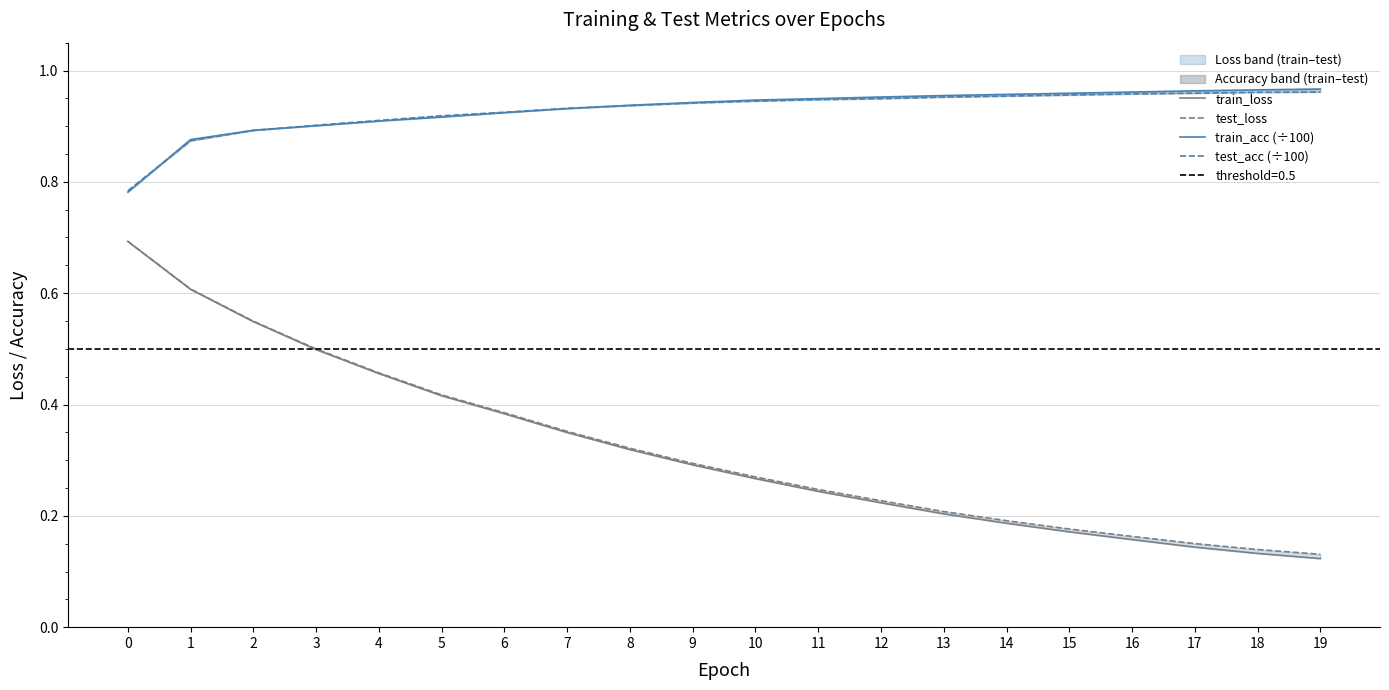

Reading left to right, extract all data points from this chart.

train_loss: 0.7	0.6	0.5	0.5	0.5	0.4	0.4	0.3	0.3	0.3	0.3	0.2	0.2	0.2	0.2	0.2	0.2	0.1	0.1	0.1
test_loss: 0.7	0.6	0.5	0.5	0.5	0.4	0.4	0.4	0.3	0.3	0.3	0.2	0.2	0.2	0.2	0.2	0.2	0.2	0.1	0.1
train_acc (÷100): 0.8	0.9	0.9	0.9	0.9	0.9	0.9	0.9	0.9	0.9	0.9	0.9	1.0	1.0	1.0	1.0	1.0	1.0	1.0	1.0
test_acc (÷100): 0.8	0.9	0.9	0.9	0.9	0.9	0.9	0.9	0.9	0.9	0.9	0.9	0.9	1.0	1.0	1.0	1.0	1.0	1.0	1.0